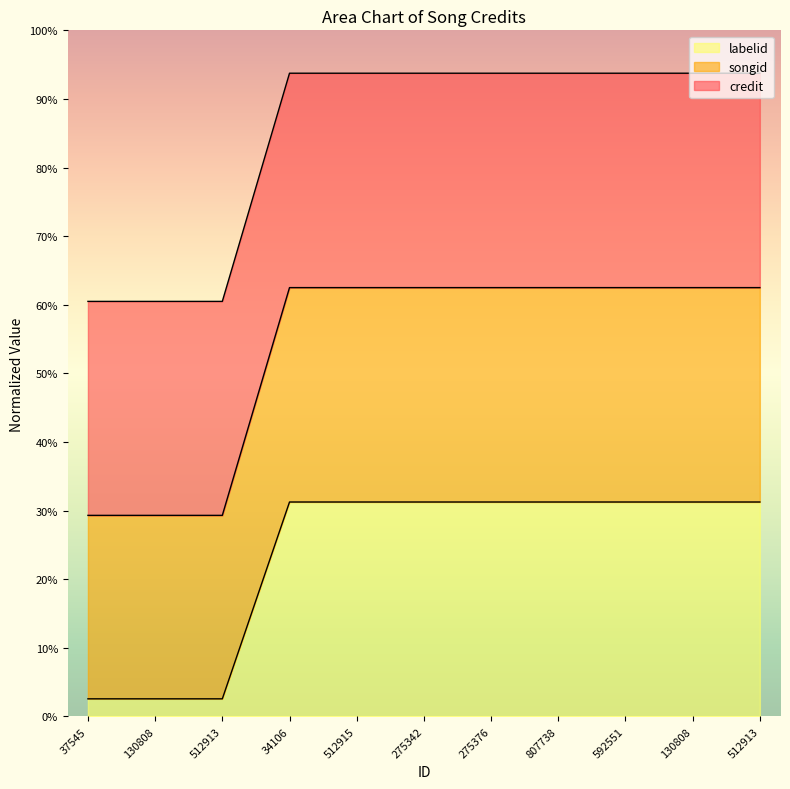

What are all the series names shown in the legend?

labelid, songid, credit